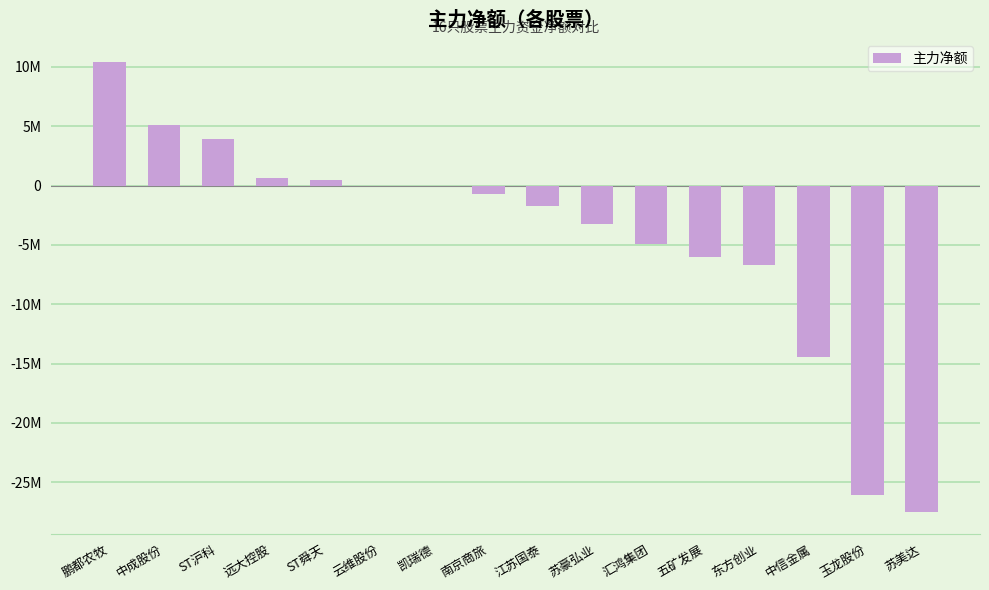

Reading left to right, transcribe all the data shown in this chart.

鹏都农牧=10442507	中成股份=5094342	ST沪科=3908296	远大控股=604942	ST舜天=431466	云维股份=-8628	凯瑞德=-20158	南京商旅=-690661	江苏国泰=-1716814	苏豪弘业=-3265931	汇鸿集团=-4937610	五矿发展=-5980789	东方创业=-6689220	中信金属=-14427259	玉龙股份=-26047569	苏美达=-27469917